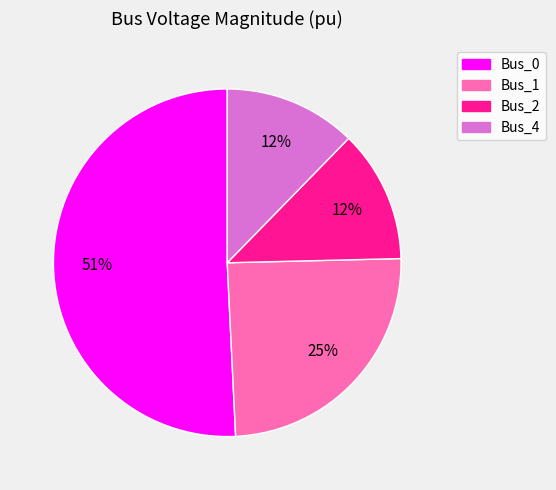

To the nearest percent, what is the average slice percentage?

25%